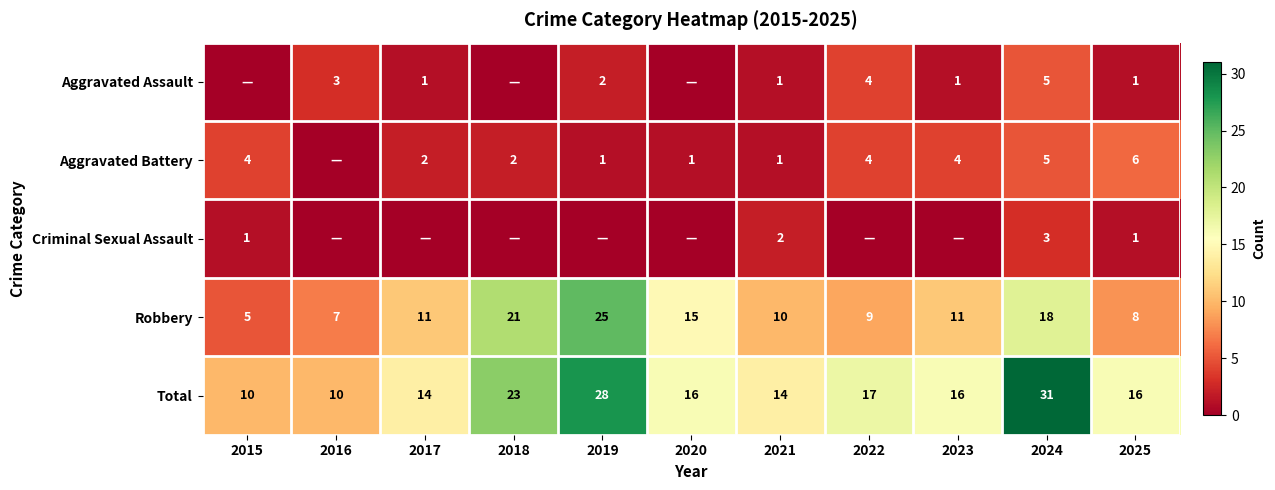

The Aggravated Assault series shows 4 at 2016. True or false?

False